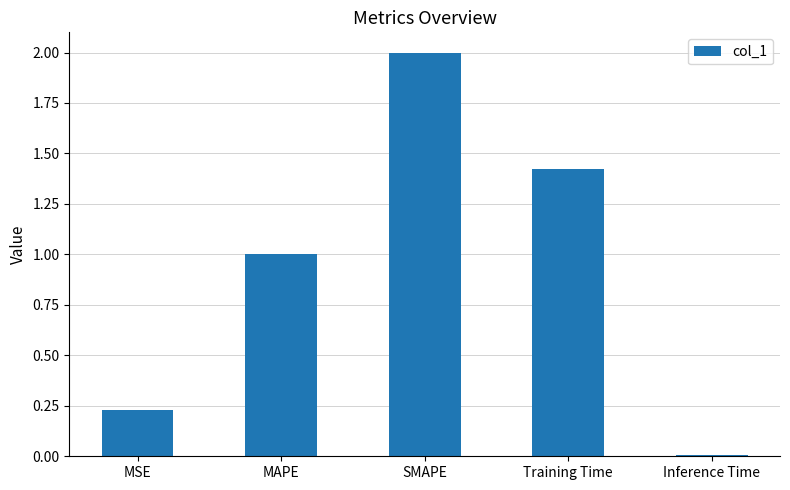

At which label is the value closest to 1?

MAPE